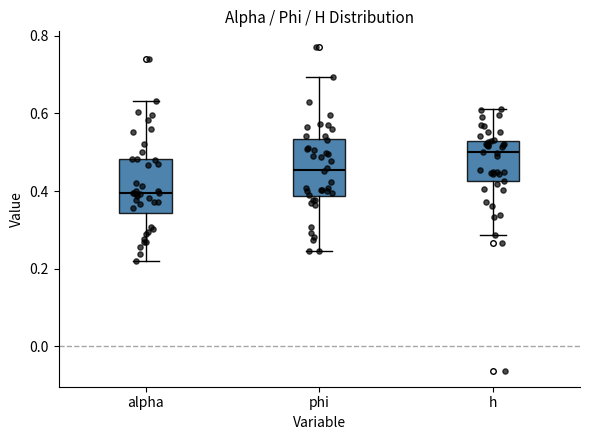

Which box has the lowest median line?

alpha